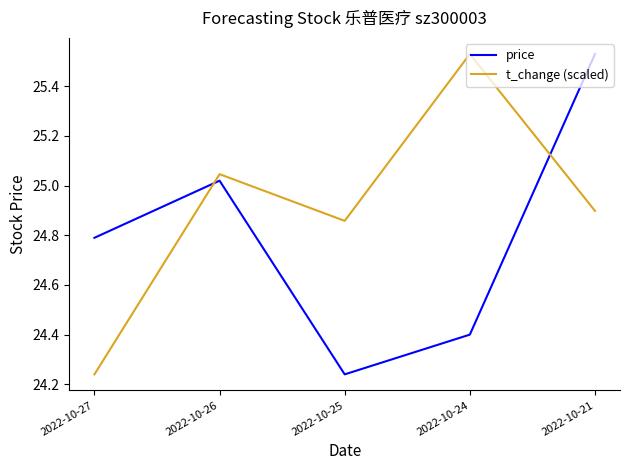

List the labels in order of price value, largest first.

2022-10-21, 2022-10-26, 2022-10-27, 2022-10-24, 2022-10-25